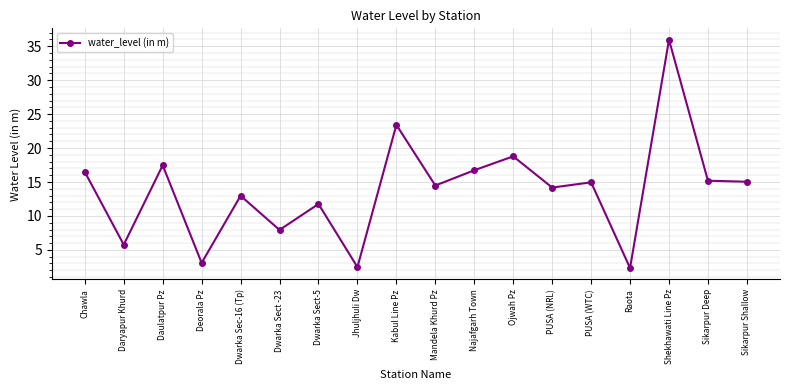

What is the sum of the values at Sikarpur Shallow and Dwarka Sec-16 (Tp)?

28.0